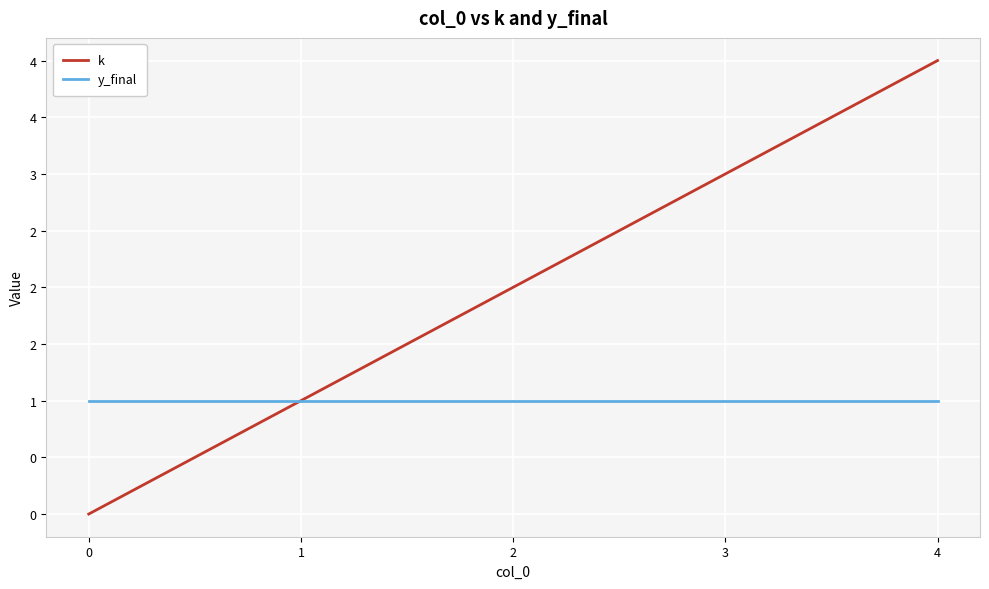

List the labels in order of k value, smallest first.

0, 1, 2, 3, 4